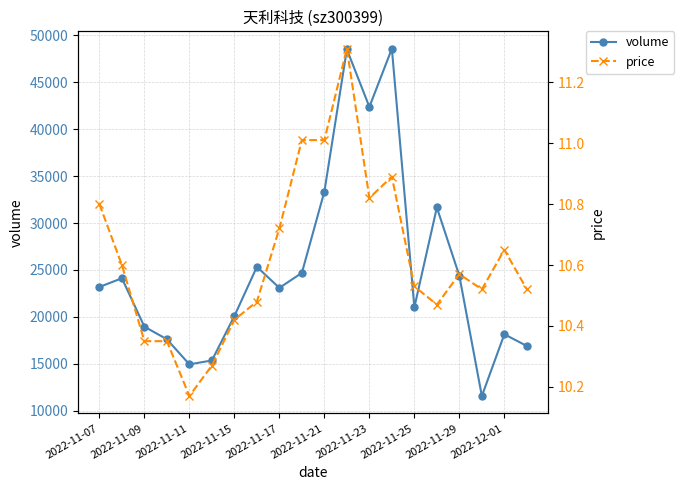

How many data points in volume are less than 23190?

10